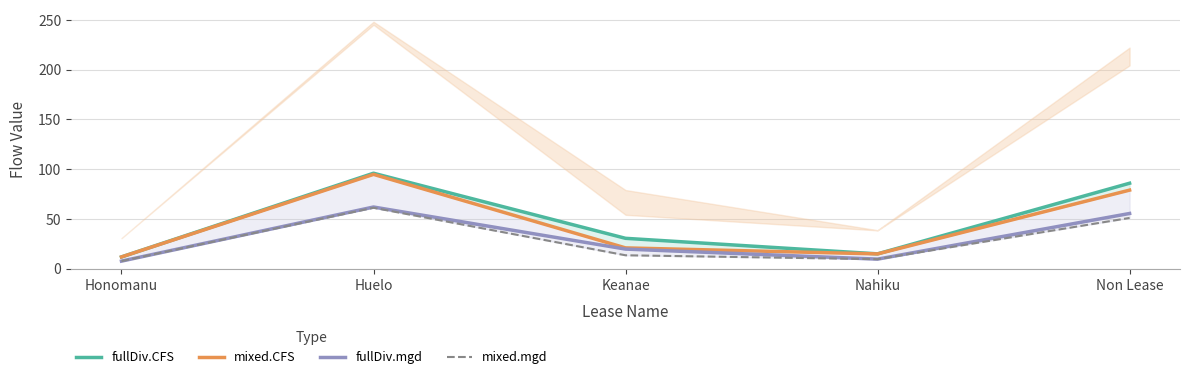

Which series has the largest total across all categories?

fullDiv.CFS